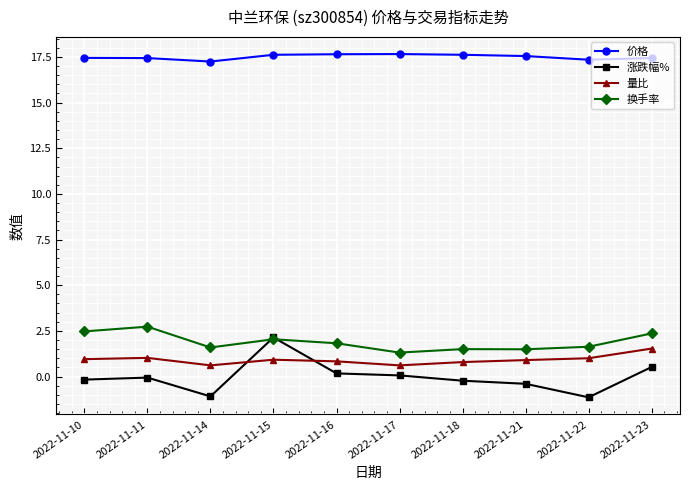

What is the maximum value shown in the chart?

17.7